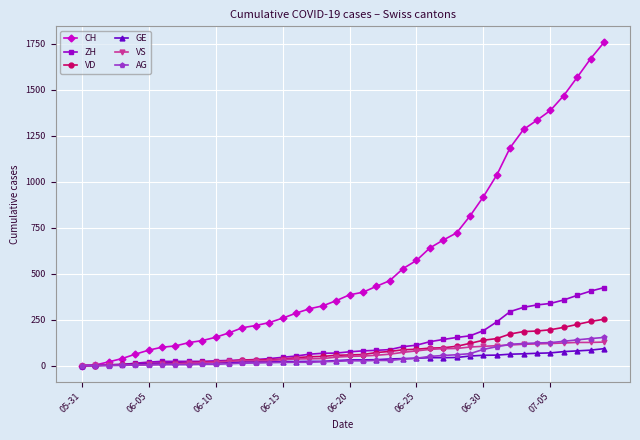

At how many categories does at least one series exceed 1368?

5